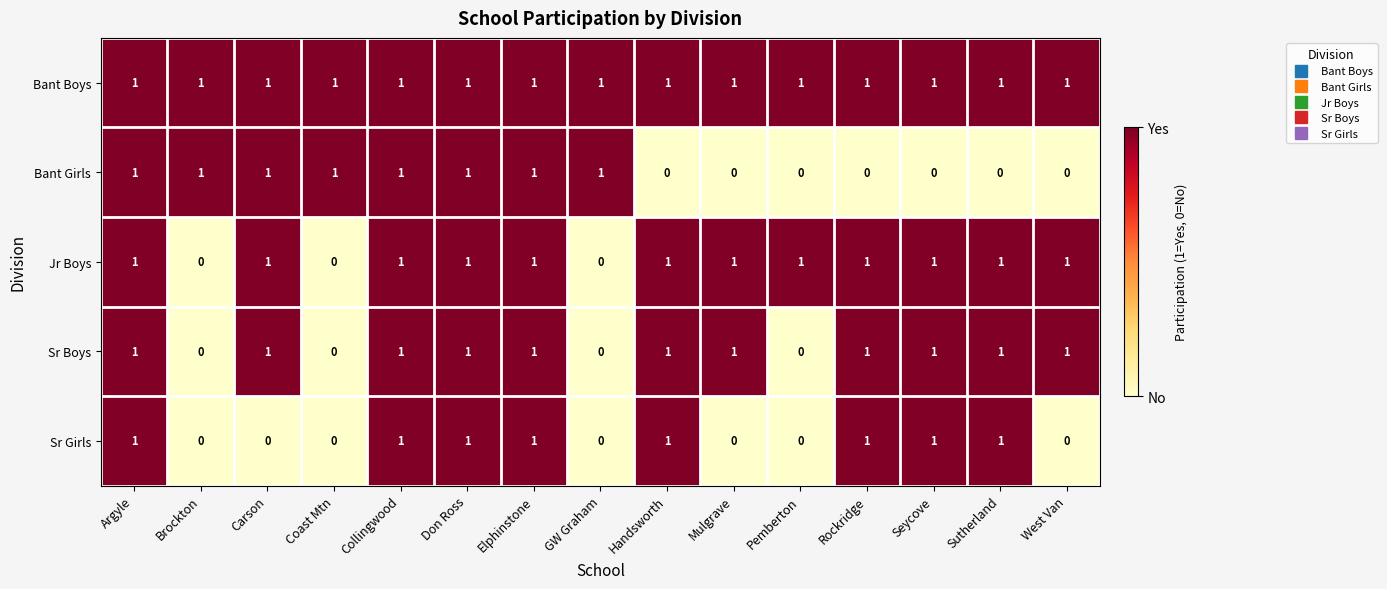

At how many categories does at least one series exceed 0?

15